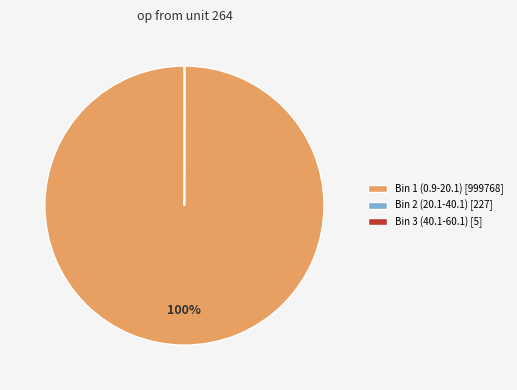

To the nearest percent, what is the average slice percentage?

33%